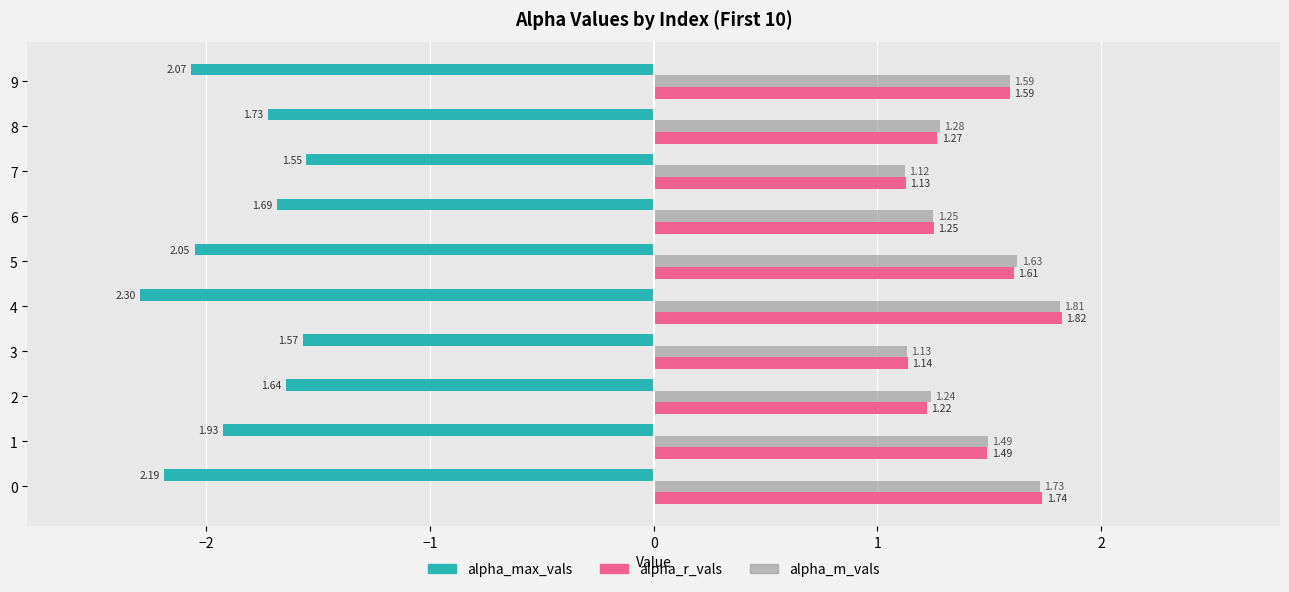

Which series has the widest spread of values?

alpha_max_vals